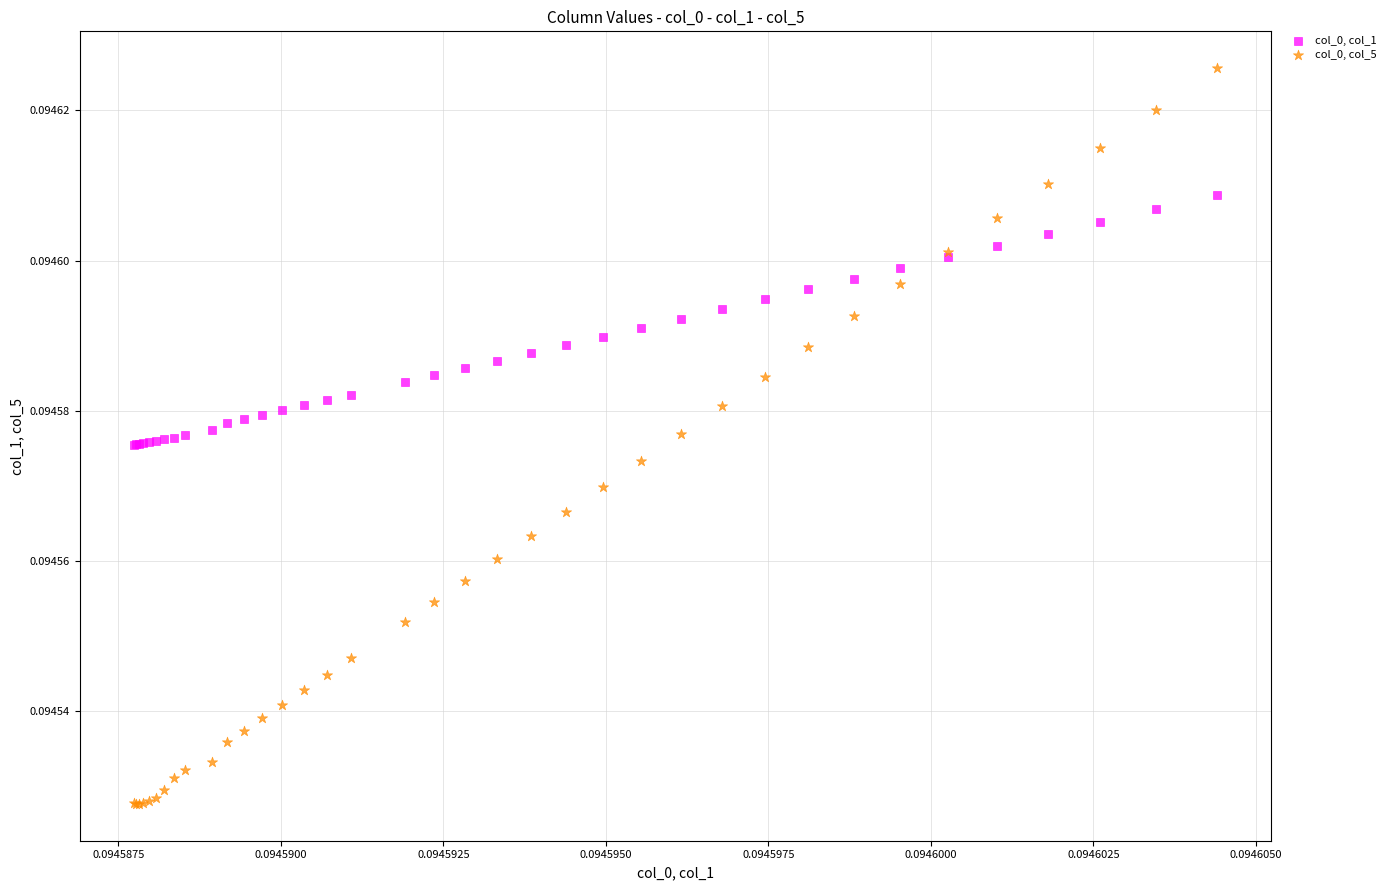

Which series contains the highest Y value?

col_0, col_5